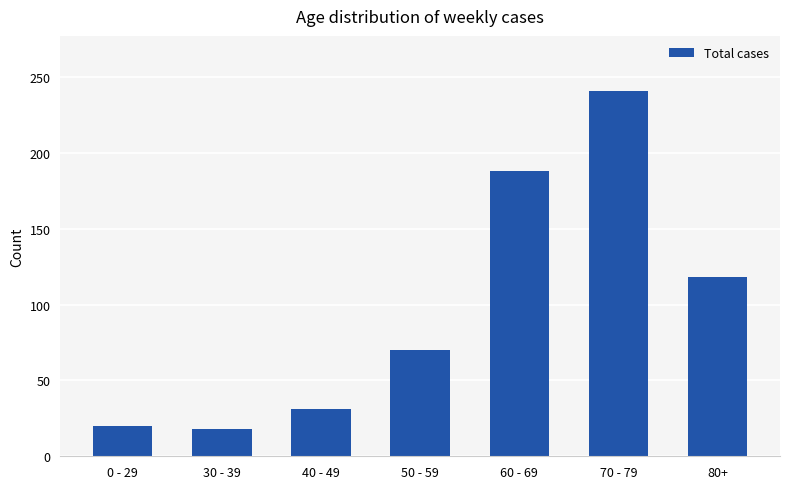

Reading left to right, what are all the values shown in this chart?

20	18	31	70	188	241	118